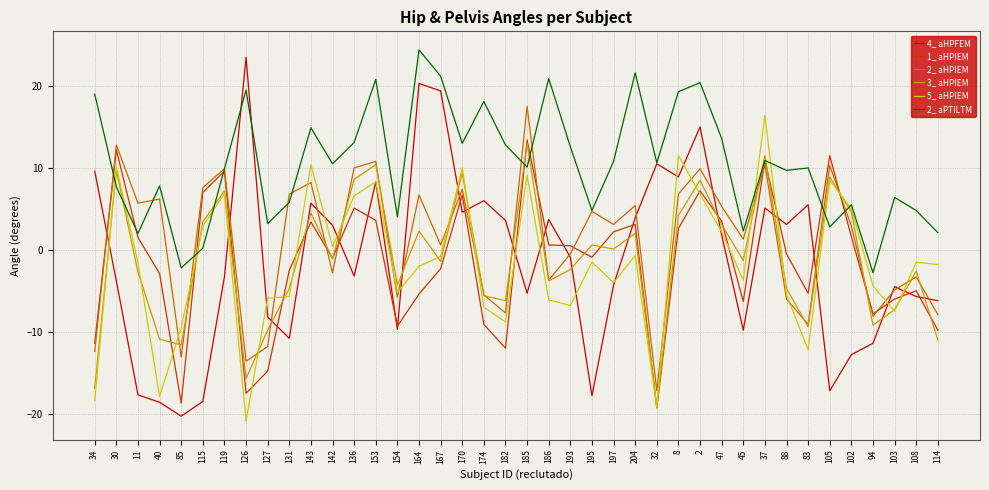

What position from the right is 114?

1